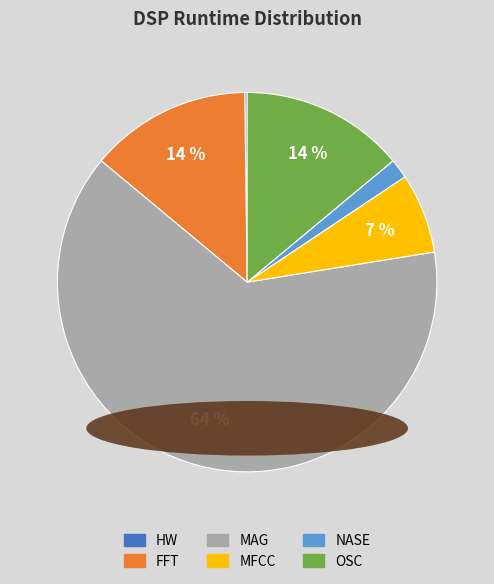

To the nearest percent, what portion does MFCC represent?

7%